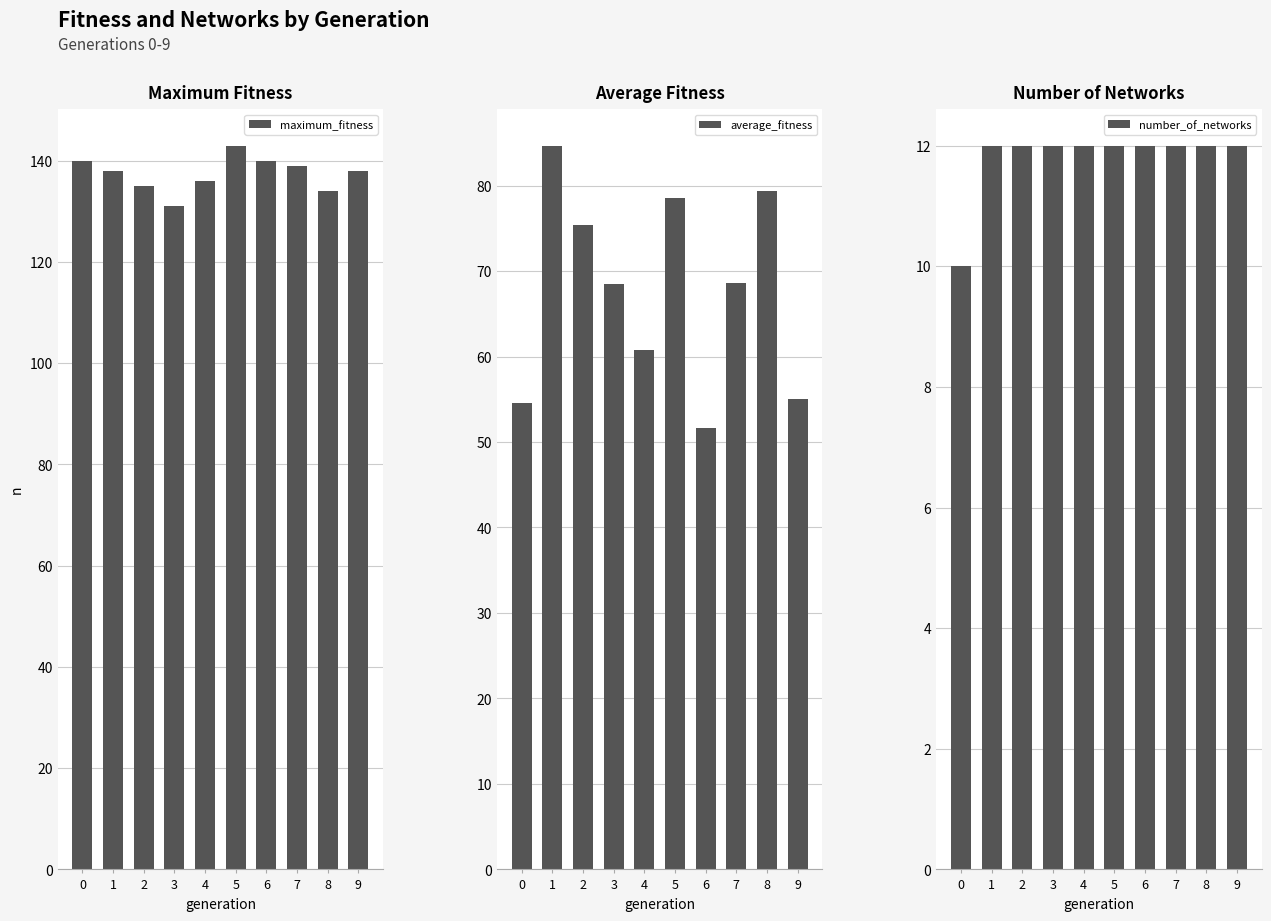

The value of average_fitness at 3 is 95.7. True or false?

False